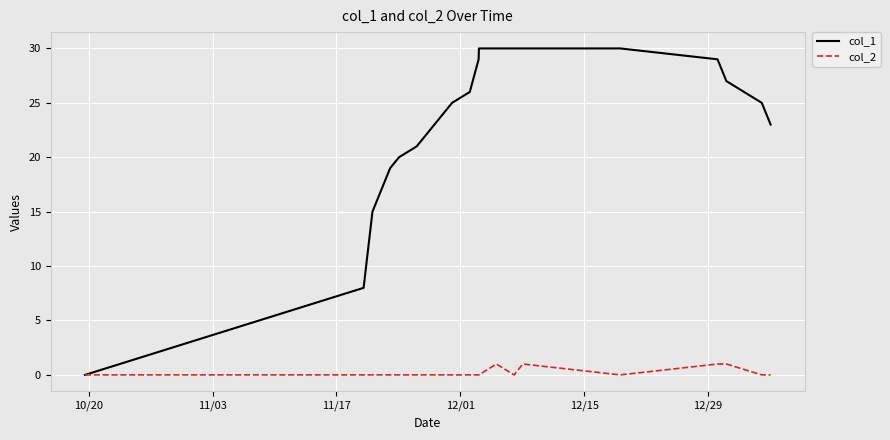

List the series in order of their peak value, highest first.

col_1, col_2